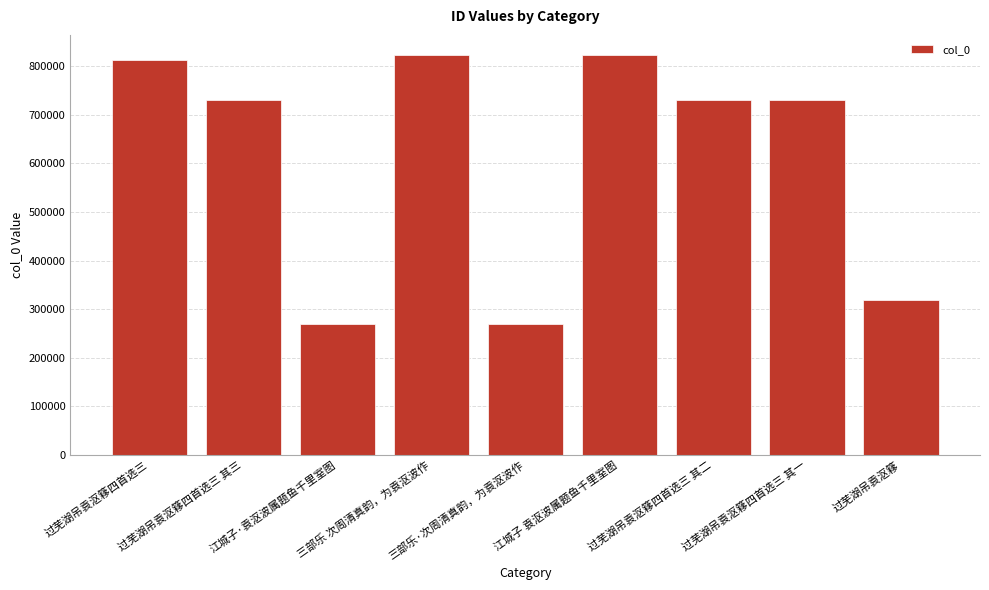

What is the minimum value shown in the chart?

269966